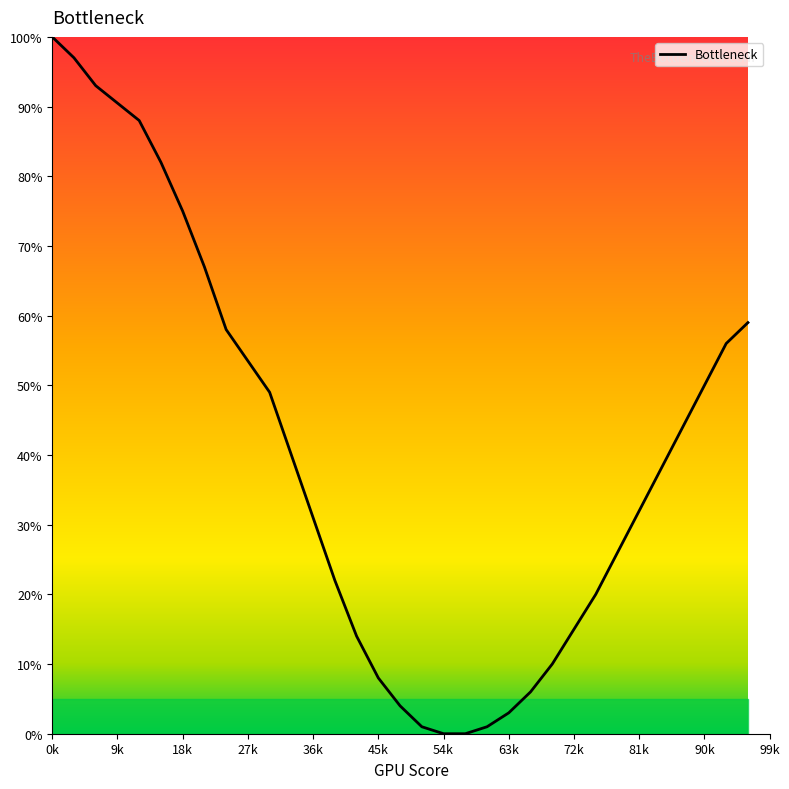

Count the number of data series in this chart.

1